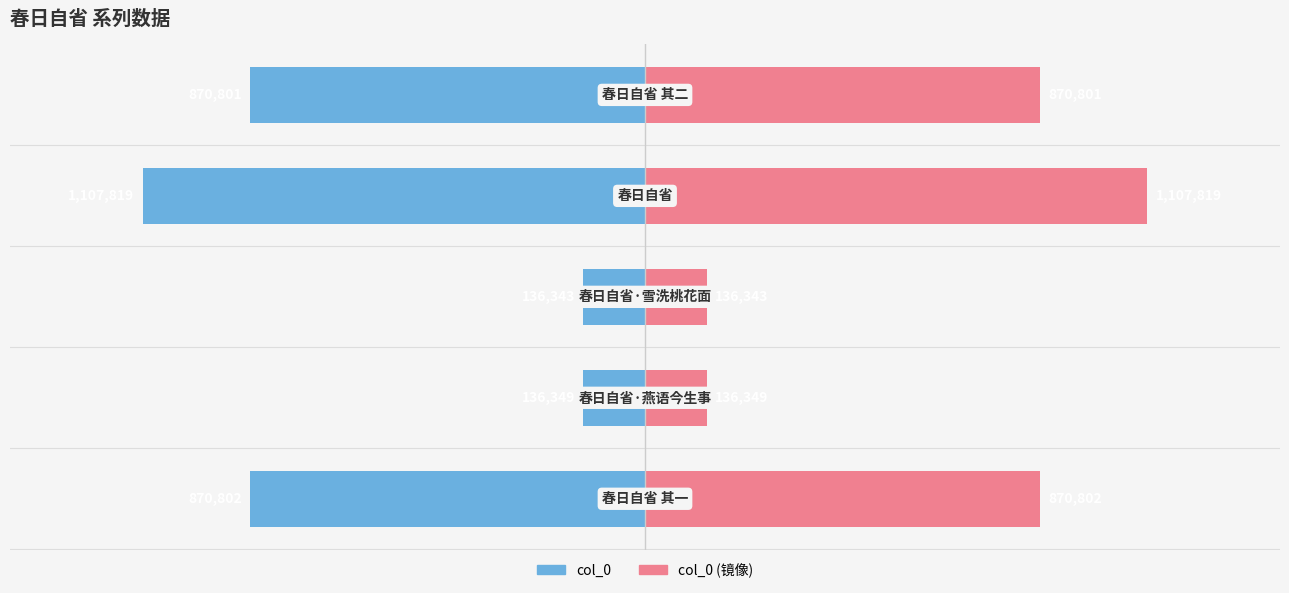

How many values in the col_0 (mirror) series are below 870801?

2